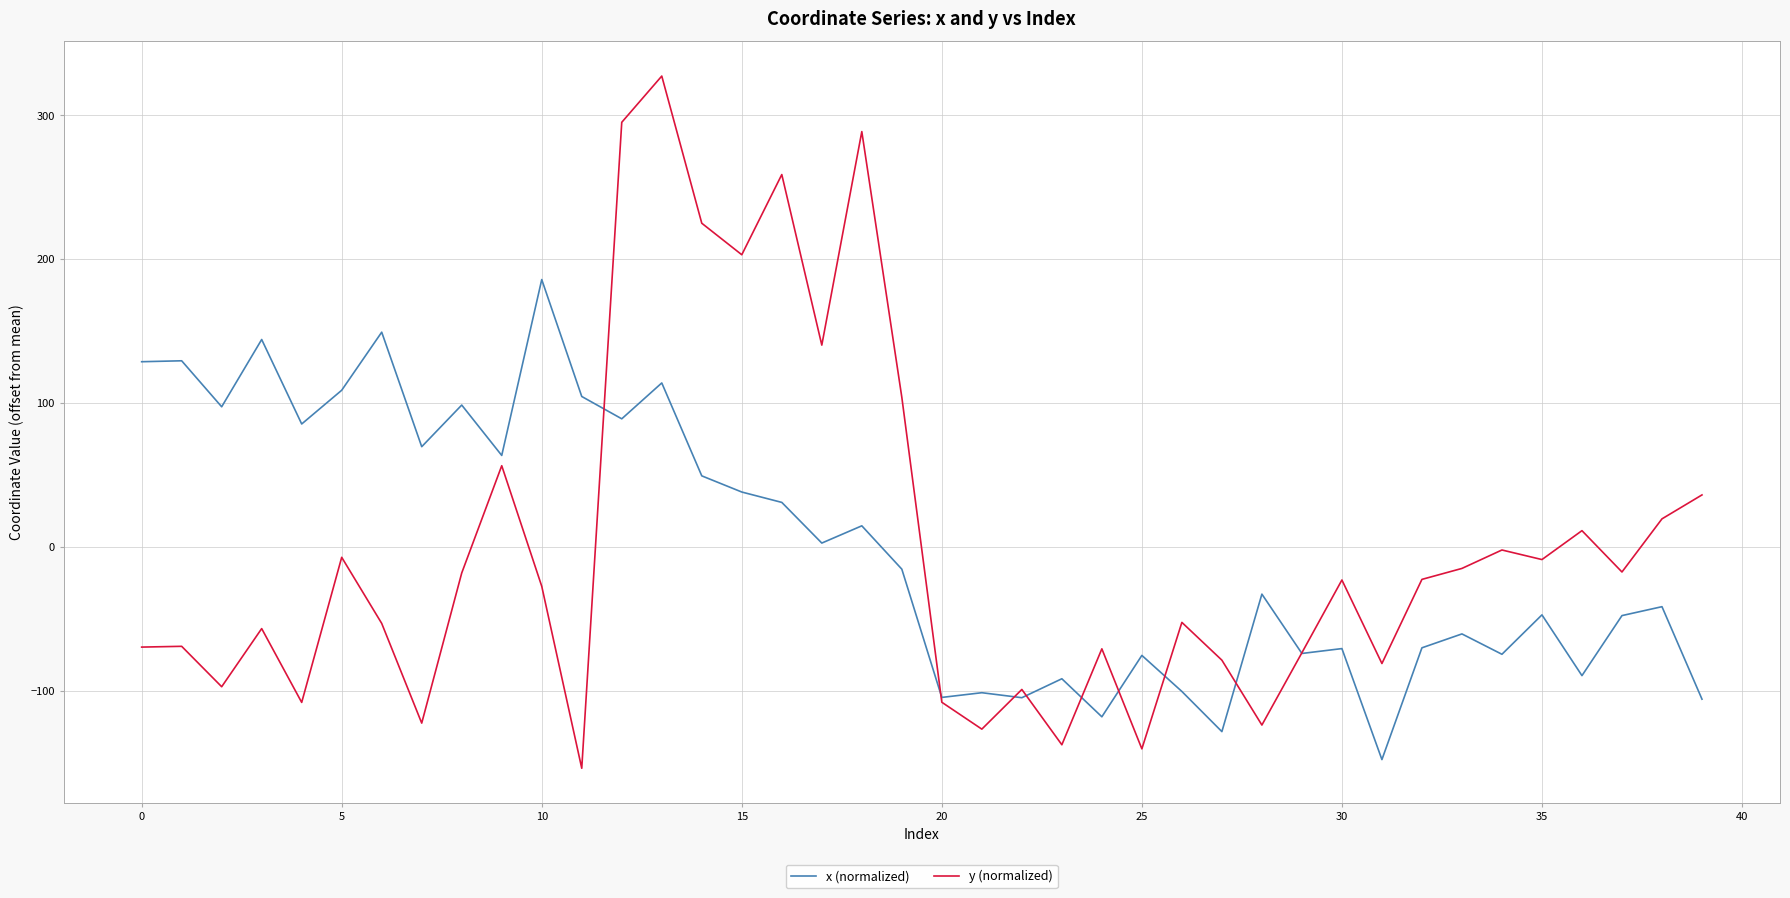

In x (normalized), how many points are lower than both neighbors (excluding endpoints)?

14